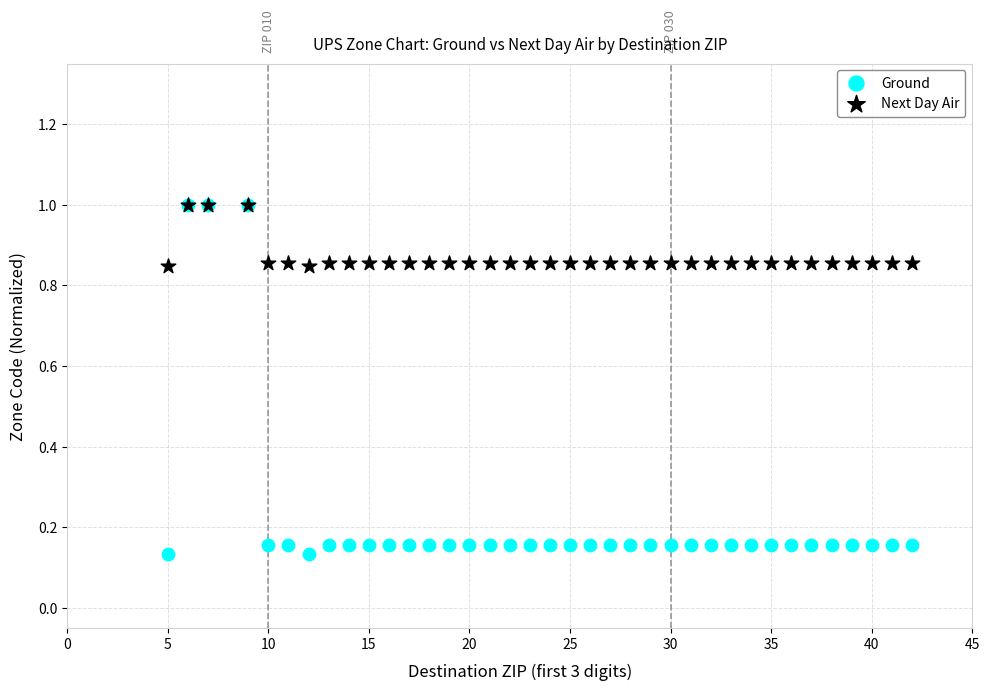

What are all the series names shown in the legend?

Ground, Next Day Air